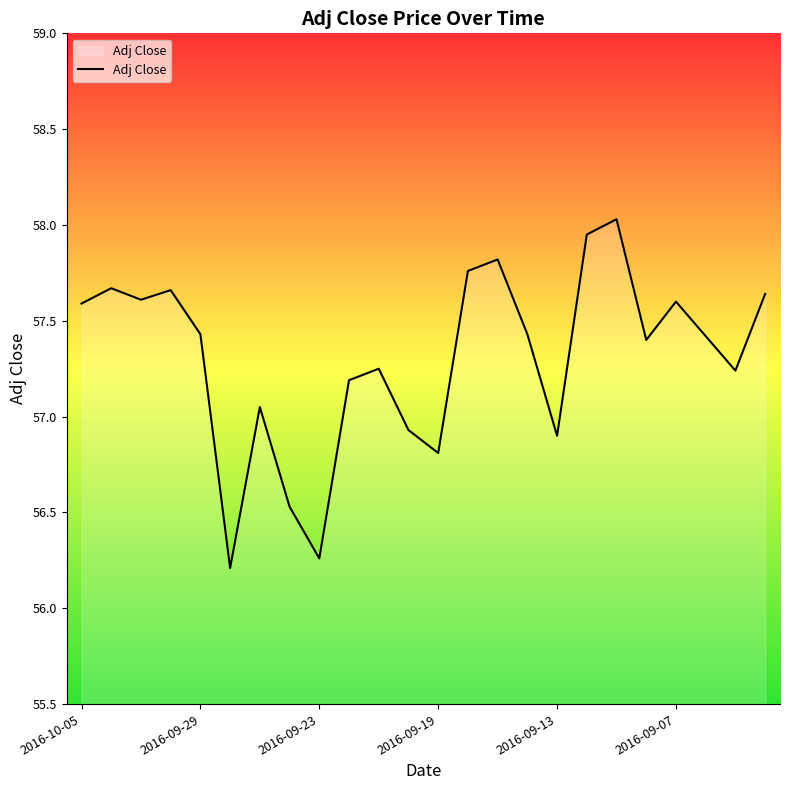

What is the difference between the maximum and minimum values?

1.8